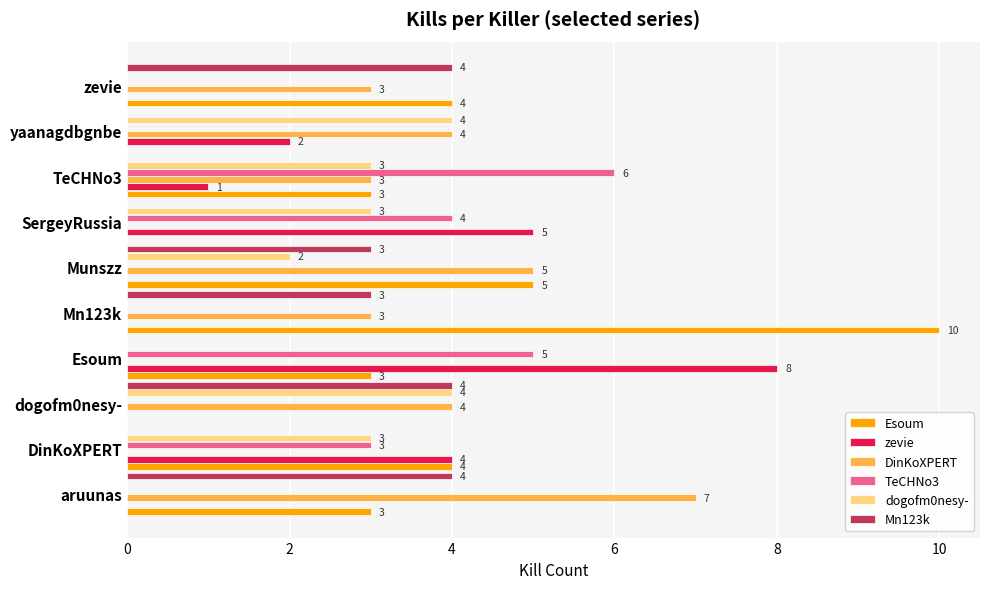

Is the value of zevie at Esoum greater than the value of dogofm0nesy- at dogofm0nesy-?

Yes